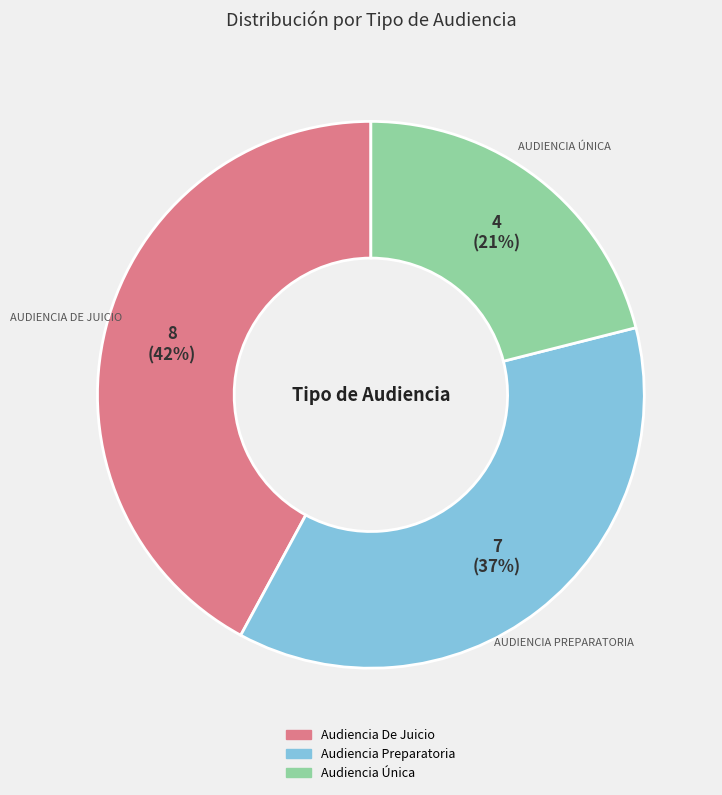

Is the sum of Audiencia Preparatoria and Audiencia De Juicio greater than half?

Yes